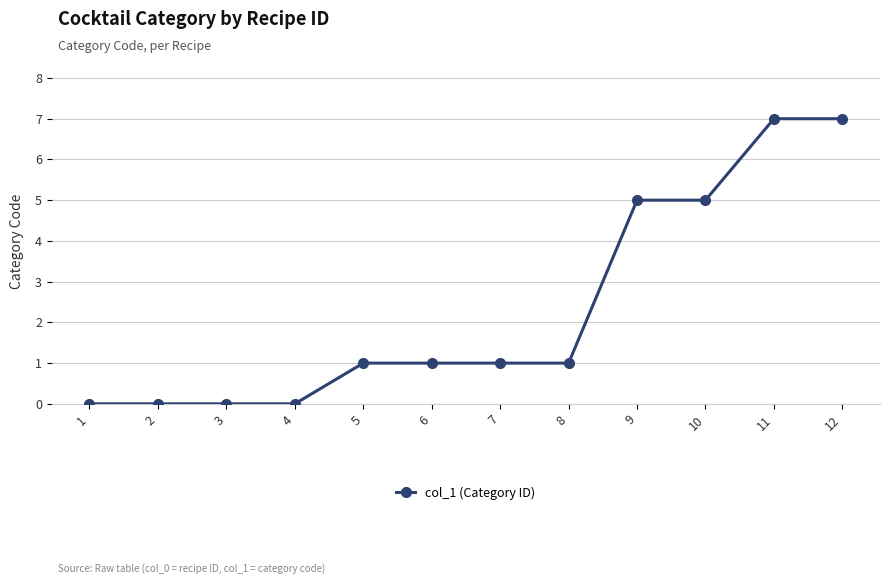

How many series are shown in this chart?

1